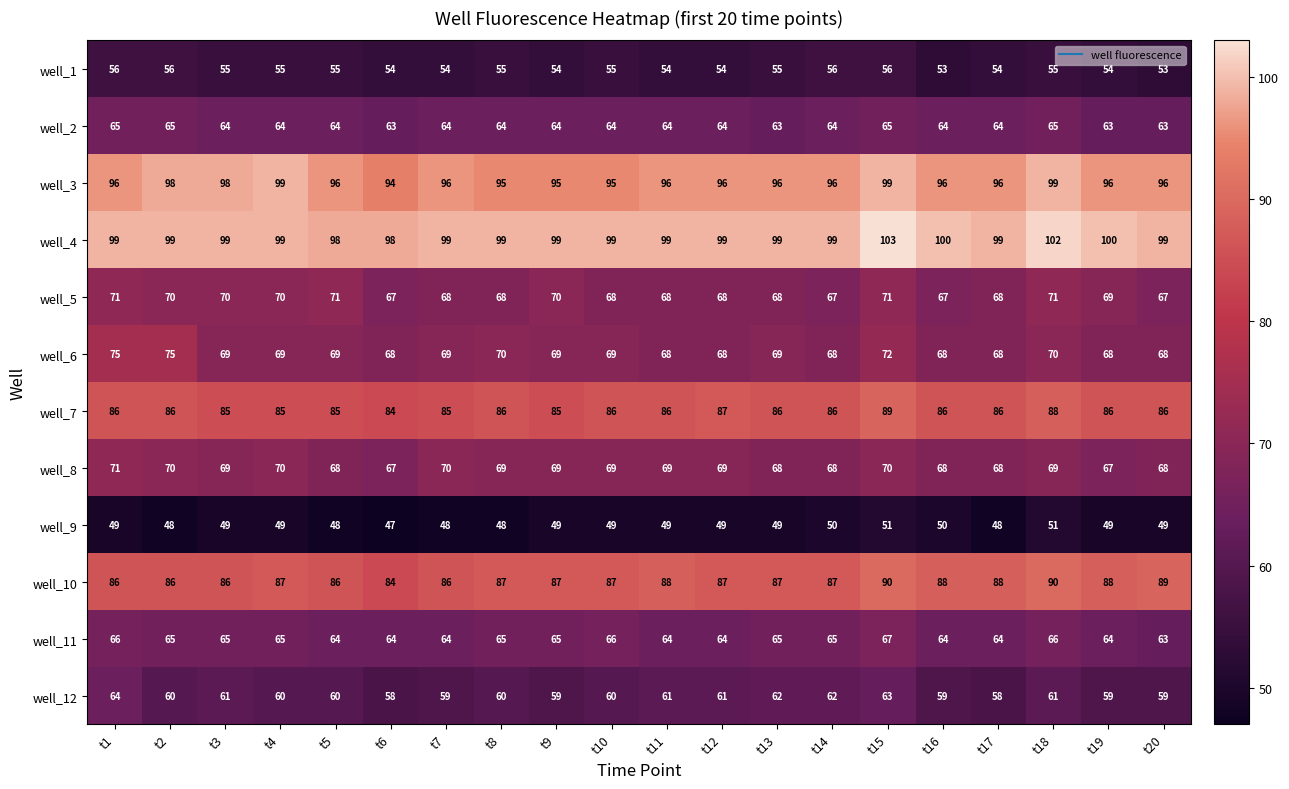

How many distinct data groups are displayed?

12